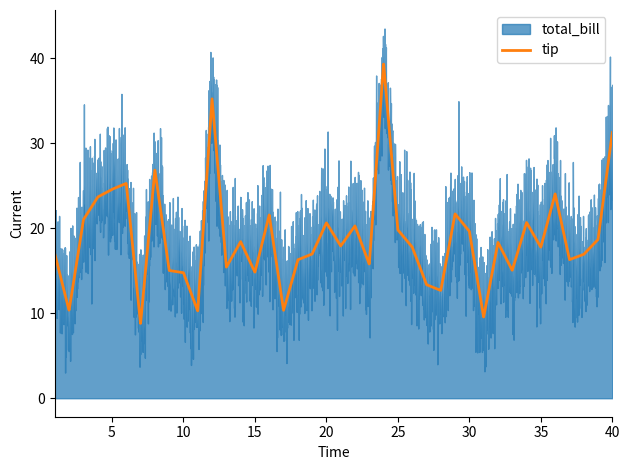

What is the average value of the total_bill series?

18.9